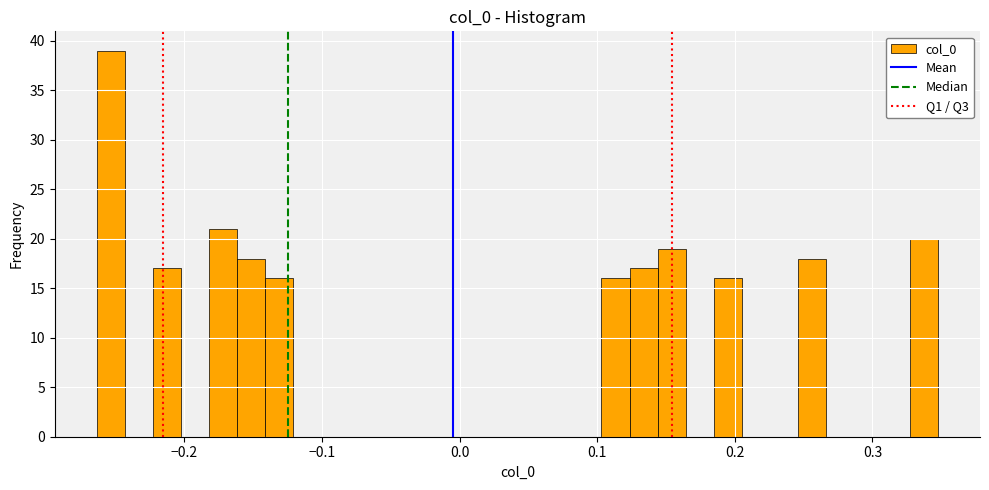

Read against the x-axis, roughly where is the centre of the tallest bar?

-0.25